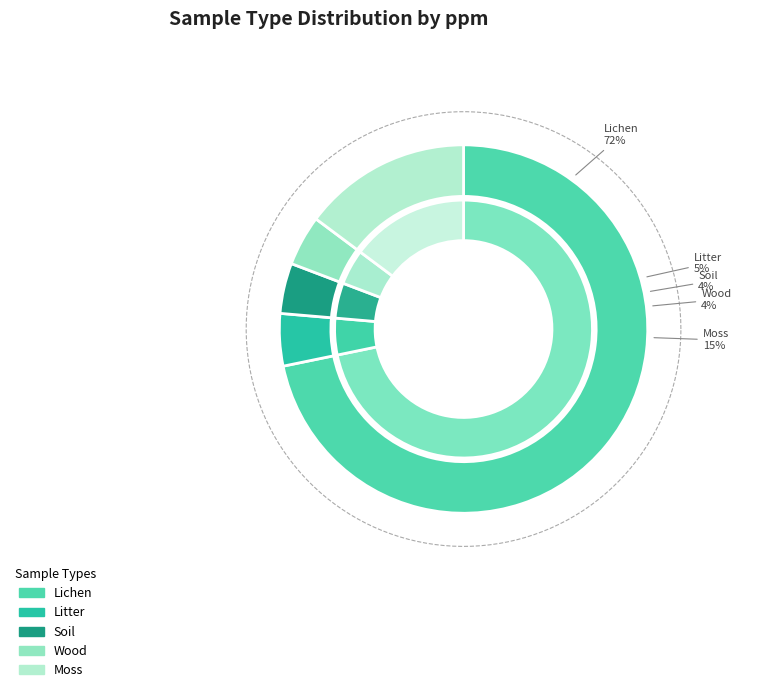

To the nearest percent, what percentage of the pie is Wood?

4%